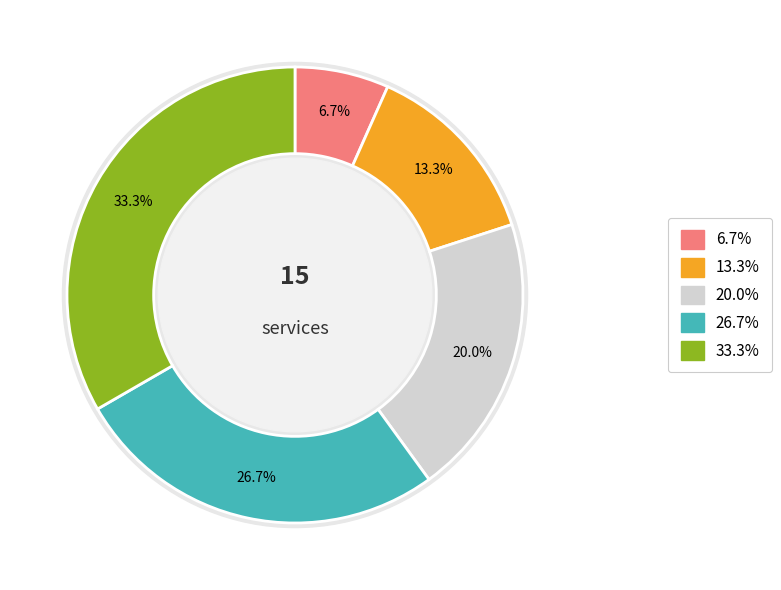

How many slices are in this pie chart?

5